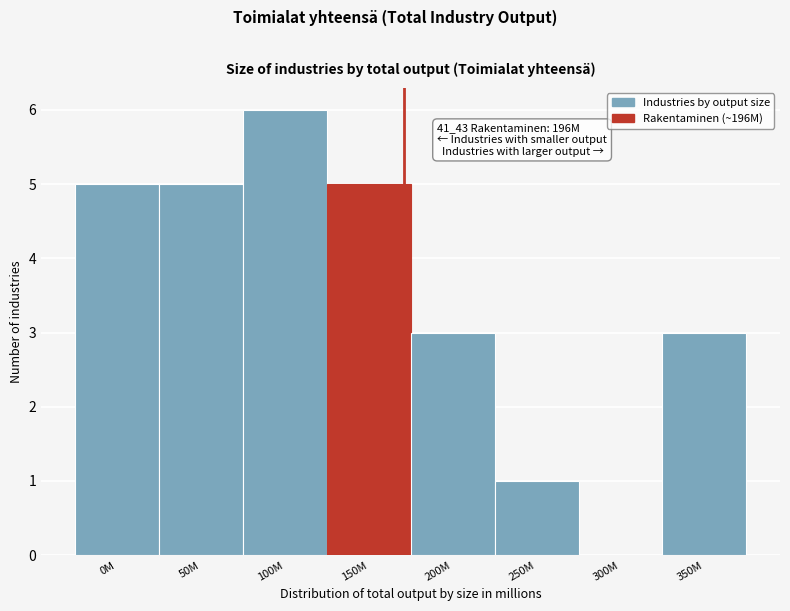

Reading left to right, list all the values displayed in this chart.

0M=5	50M=5	100M=6	150M=5	200M=3	250M=1	300M=0	350M=3